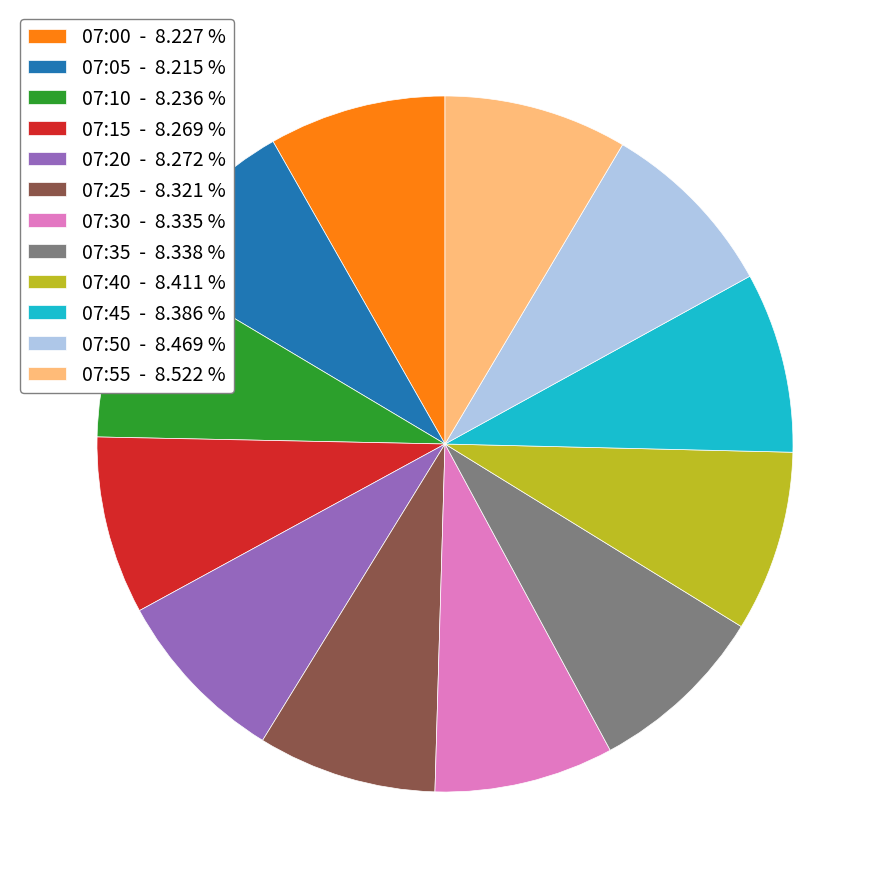

Combined, do 07:15 - 8.269 % and 07:20 - 8.272 % account for over 50%?

No